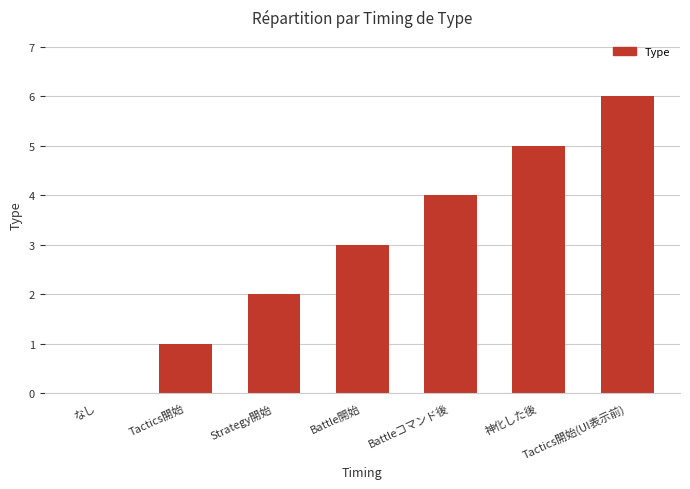

What value does the data have at Battleコマンド後?

4